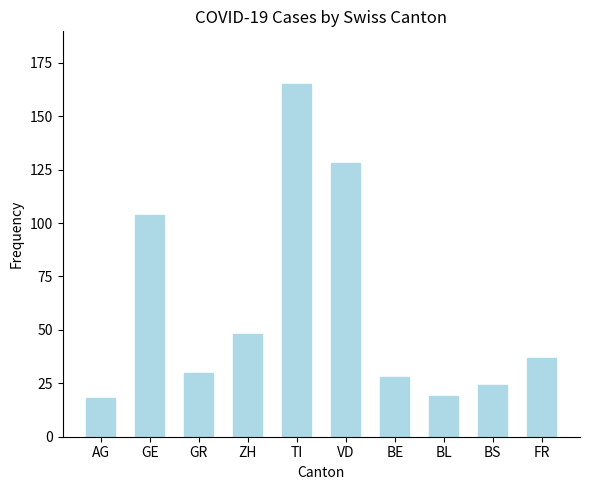

Is it true that the value at BL is 19?

True